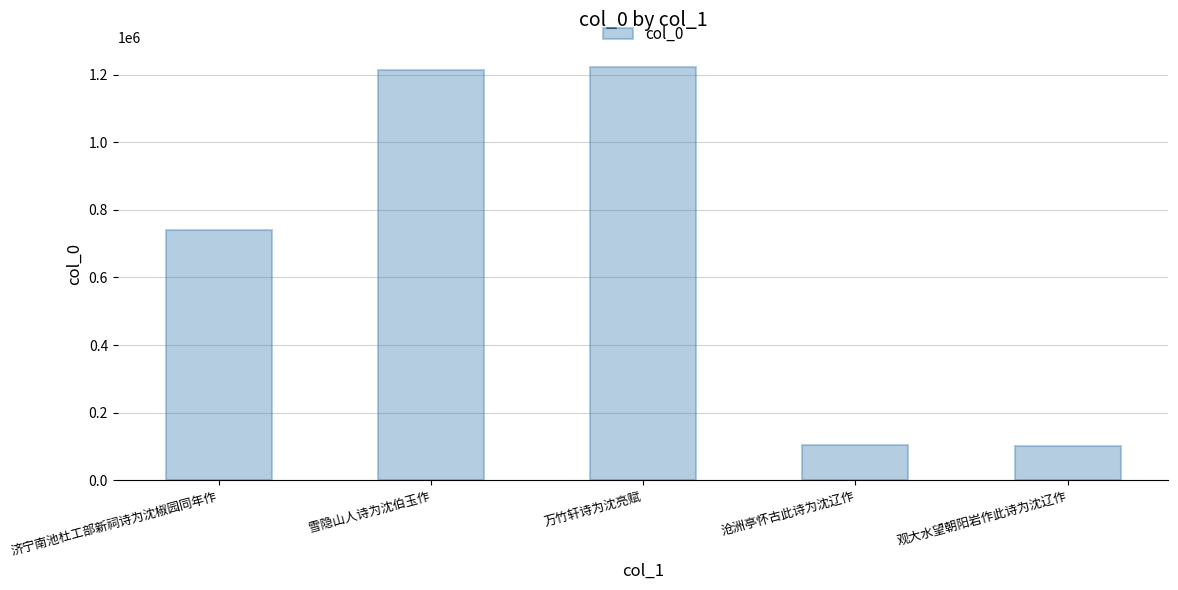

What position from the left is 济宁南池杜工部新祠诗为沈椒园同年作?

1